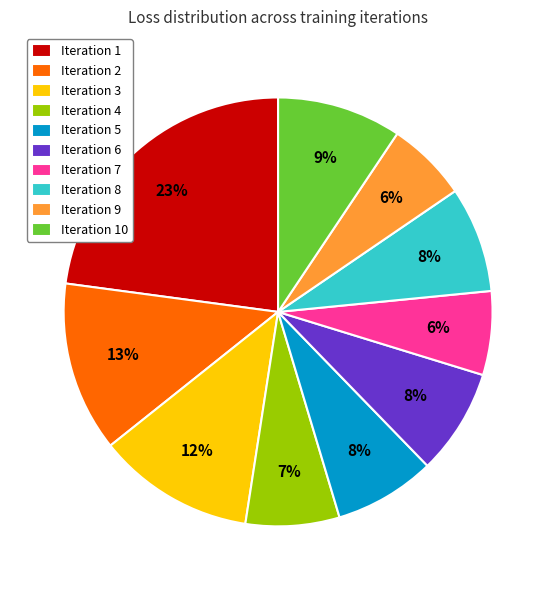

To the nearest percent, what is the difference between the Iteration 2 and Iteration 3 slice percentages?

1%